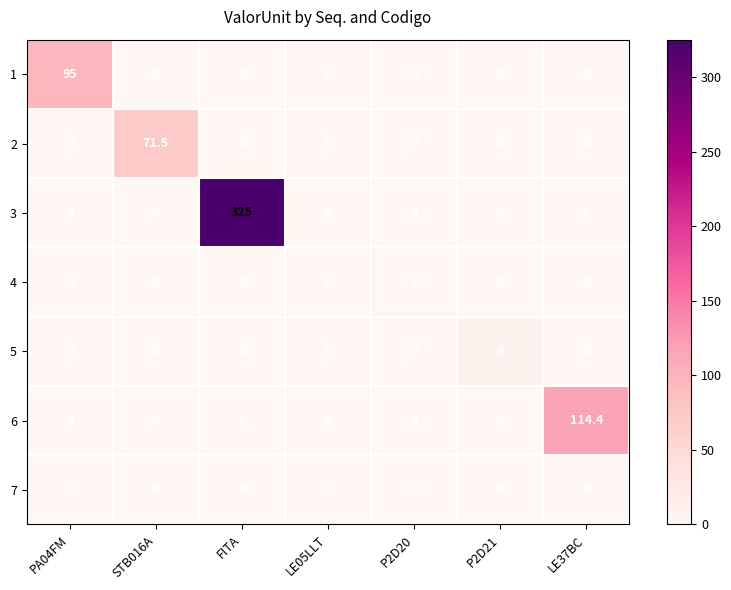

What is the maximum value shown in the chart?

325.0